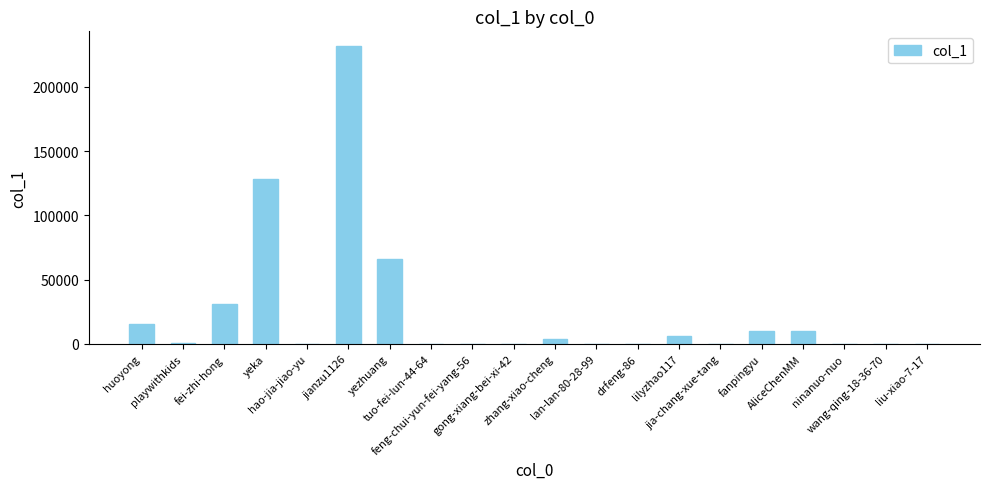

What is the maximum value shown in the chart?

231723